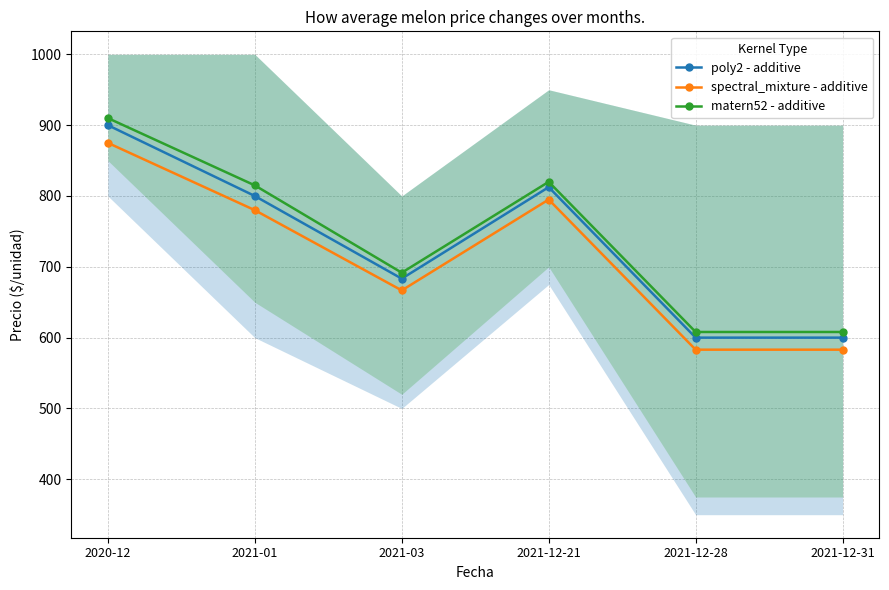

Where does the spectral_mixture - additive series first go above 780?

2020-12